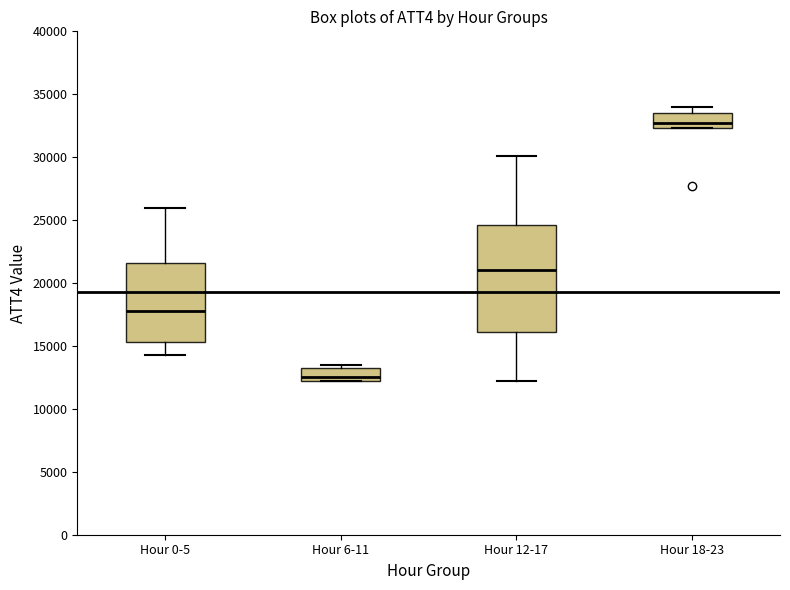

Where does the median line of the box for Hour 6-11 sit on the y-axis? The values are not printed on the chart, so give them approximately, as read against the axis.

12500